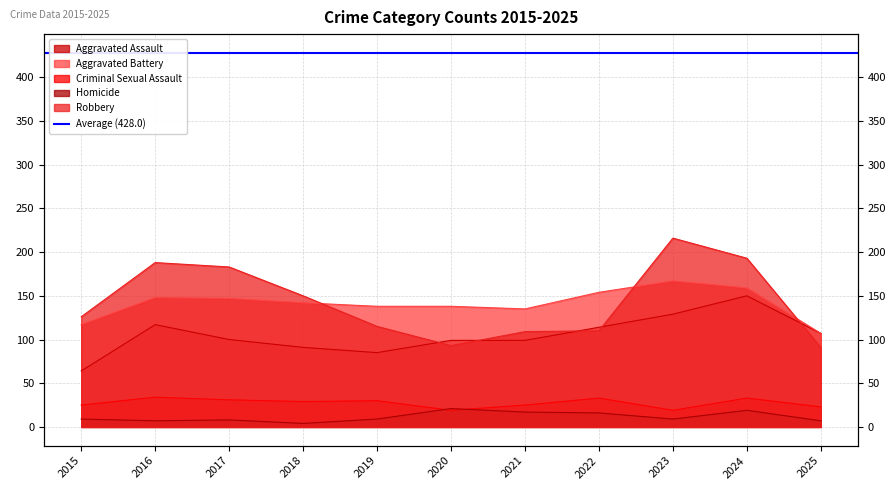

Is it true that Criminal Sexual Assault equals 33 at 2024?

True